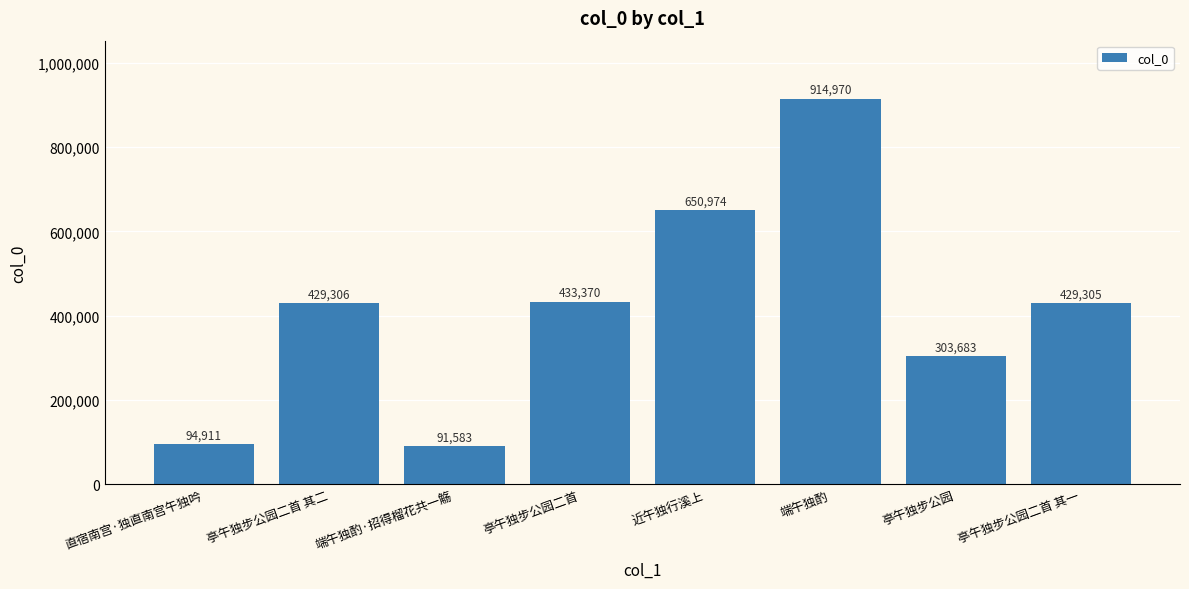

Reading left to right, transcribe all the data shown in this chart.

94911	429306	91583	433370	650974	914970	303683	429305